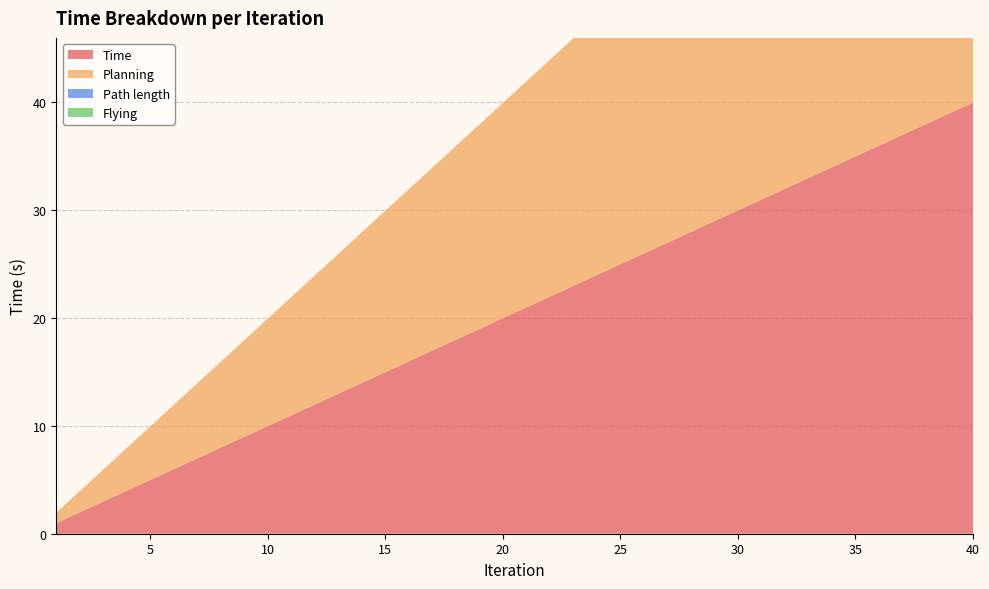

Reading right to left, extract all data points from this chart.

Time: 40=40.0	39=39.0	38=38.0	37=37.0	36=36.0	35=35.0	34=34.0	33=33.0	32=32.0	31=31.0	30=30.0	29=29.0	28=28.0	27=27.0	26=26.0	25=25.0	24=24.0	23=23.0	22=22.0	21=21.0	20=20.0	19=19.0	18=18.0	17=17.0	16=16.0	15=15.0	14=14.0	13=13.0	12=12.0	11=11.0	10=10.0	9=9.0	8=8.0	7=7.0	6=6.0	5=5.0	4=4.0	3=3.0	2=2.0	1=1.0
Planning: 40=40.0	39=39.0	38=38.0	37=37.0	36=36.0	35=35.0	34=34.0	33=33.0	32=32.0	31=31.0	30=30.0	29=29.0	28=28.0	27=27.0	26=26.0	25=25.0	24=24.0	23=23.0	22=22.0	21=21.0	20=20.0	19=19.0	18=18.0	17=17.0	16=16.0	15=15.0	14=14.0	13=13.0	12=12.0	11=11.0	10=10.0	9=9.0	8=8.0	7=7.0	6=6.0	5=5.0	4=4.0	3=3.0	2=2.0	1=1.0
Path length: 40=0.0	39=0.0	38=0.0	37=0.0	36=0.0	35=0.0	34=0.0	33=0.0	32=0.0	31=0.0	30=0.0	29=0.0	28=0.0	27=0.0	26=0.0	25=0.0	24=0.0	23=0.0	22=0.0	21=0.0	20=0.0	19=0.0	18=0.0	17=0.0	16=0.0	15=0.0	14=0.0	13=0.0	12=0.0	11=0.0	10=0.0	9=0.0	8=0.0	7=0.0	6=0.0	5=0.0	4=0.0	3=0.0	2=0.0	1=0.0
Flying: 40=0.0	39=0.0	38=0.0	37=0.0	36=0.0	35=0.0	34=0.0	33=0.0	32=0.0	31=0.0	30=0.0	29=0.0	28=0.0	27=0.0	26=0.0	25=0.0	24=0.0	23=0.0	22=0.0	21=0.0	20=0.0	19=0.0	18=0.0	17=0.0	16=0.0	15=0.0	14=0.0	13=0.0	12=0.0	11=0.0	10=0.0	9=0.0	8=0.0	7=0.0	6=0.0	5=0.0	4=0.0	3=0.0	2=0.0	1=0.0